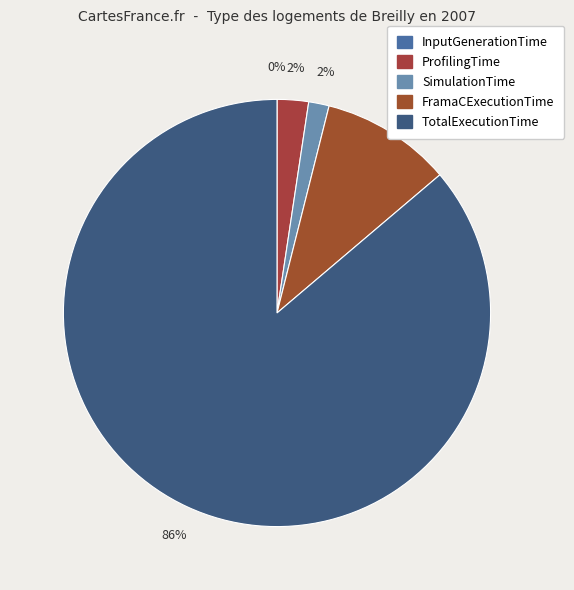

To the nearest percent, what is the average slice percentage?

20%